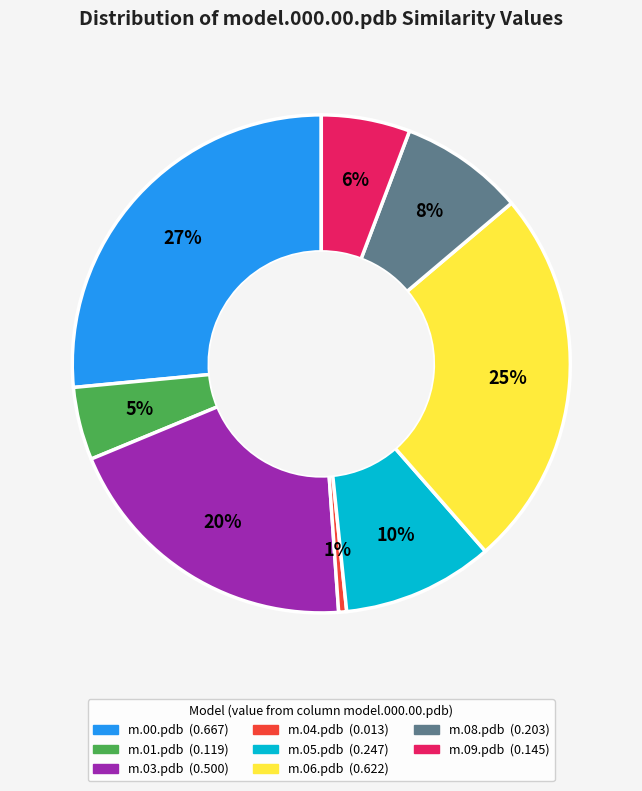

Does any single category account for the majority?

No